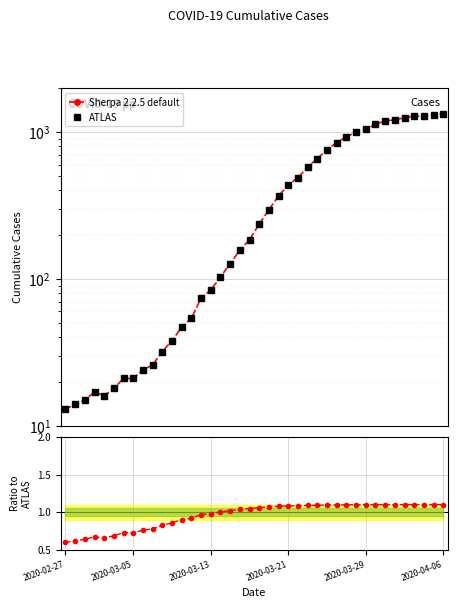

Which series has the widest spread of values?

Sherpa 2.2.5 default